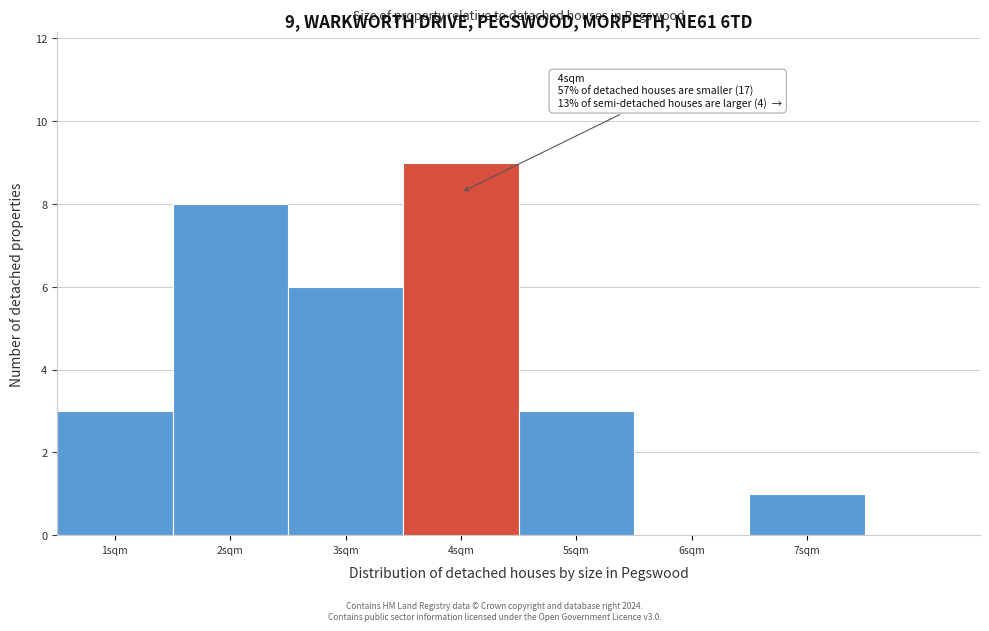

Which range on the x-axis has the tallest bar?

3.5 to 4.5